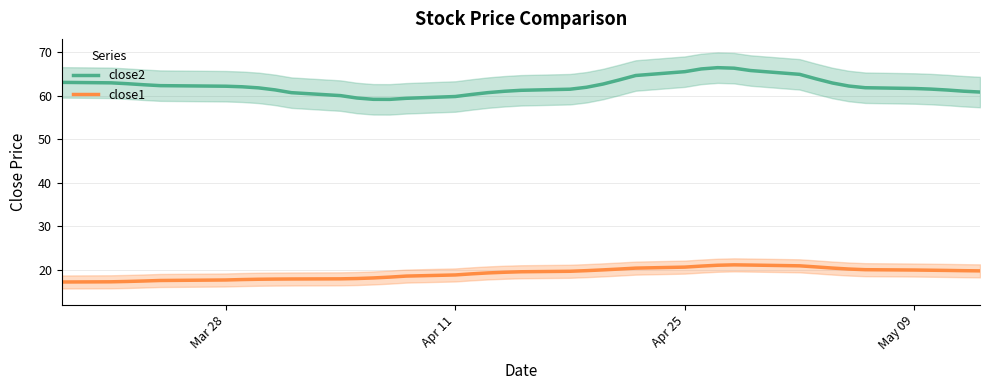

True or false: close2 and close1 cross at least once.

False